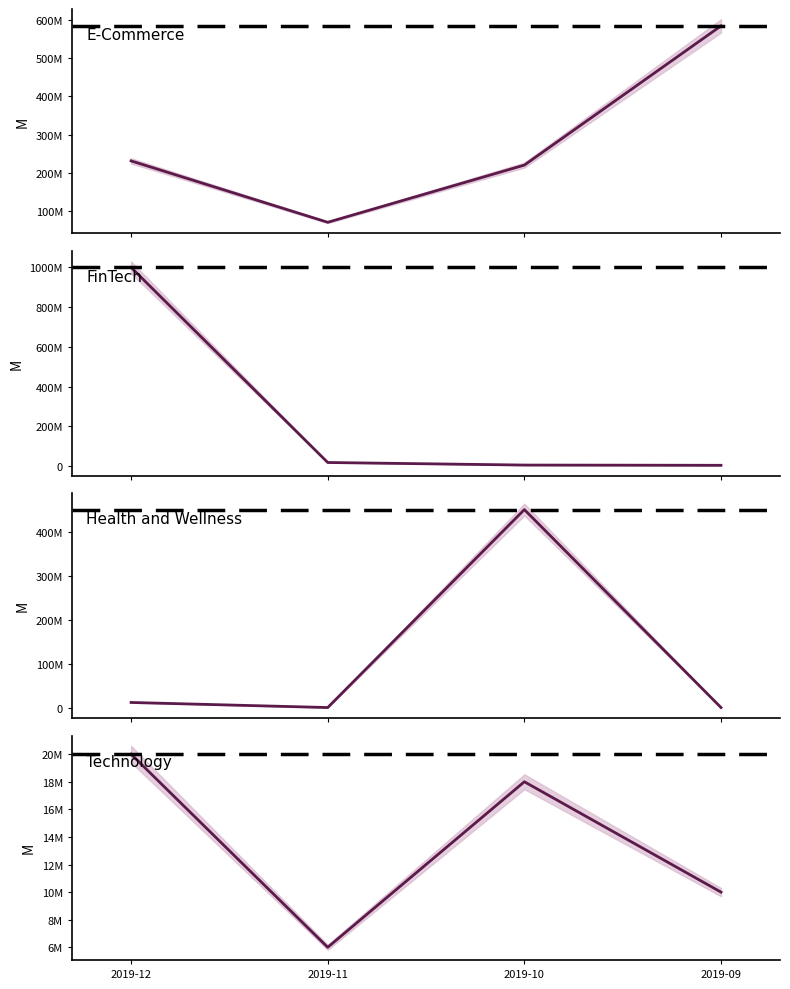

What is the total value across all series at 2019-10?

692500000